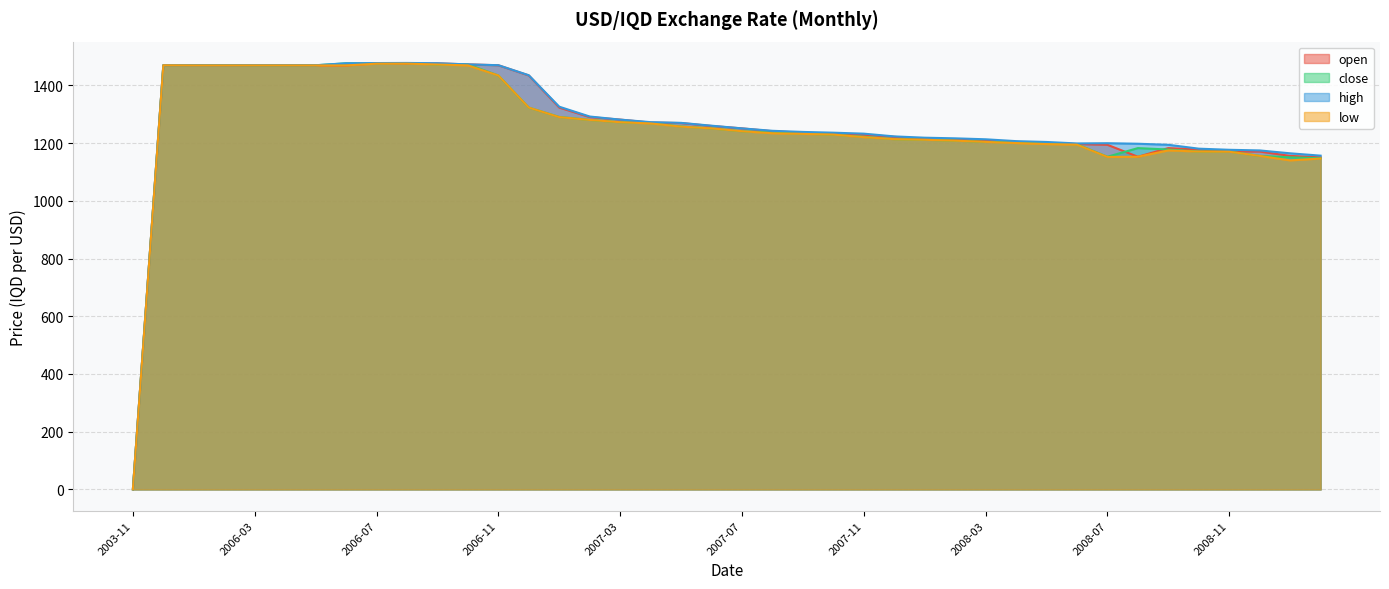

What is the sum of the close values at 2003-11 and 2008-05?

1199.9